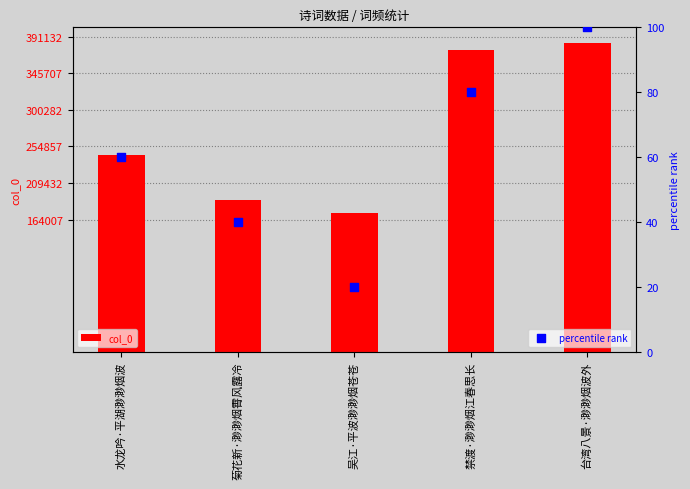

Which series has the widest spread of Y values?

col_0